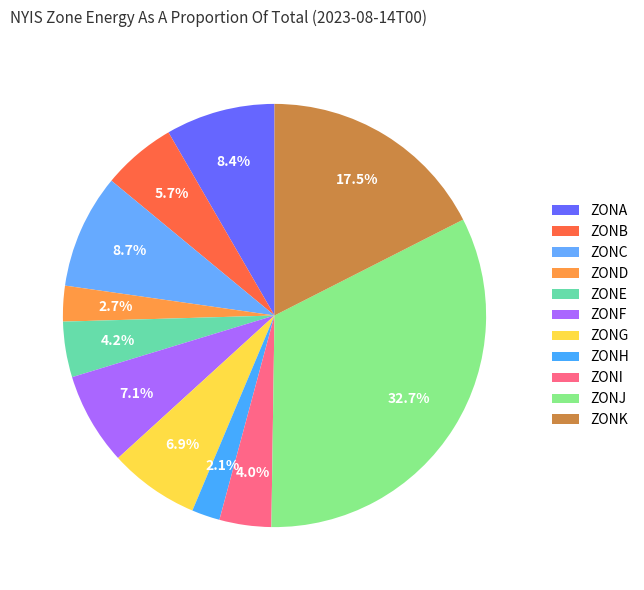

What percentage is the ZONG slice, to the nearest percent?

7%